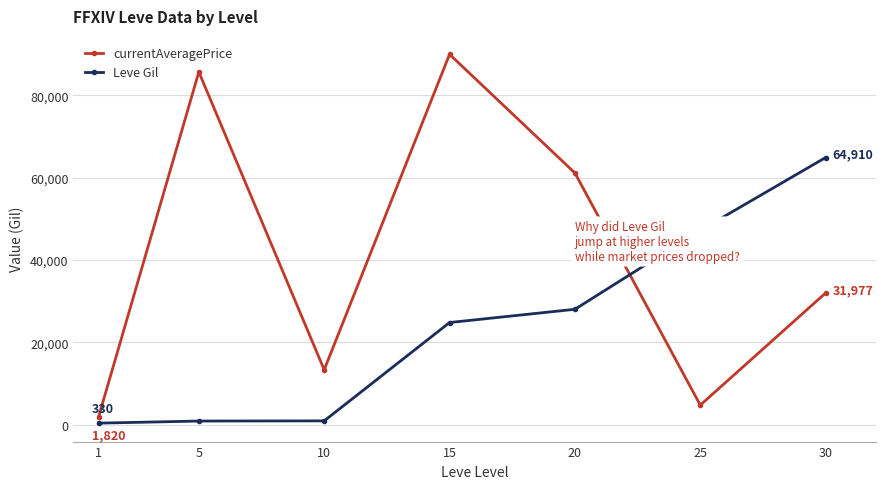

What is the maximum value shown in the chart?

89997